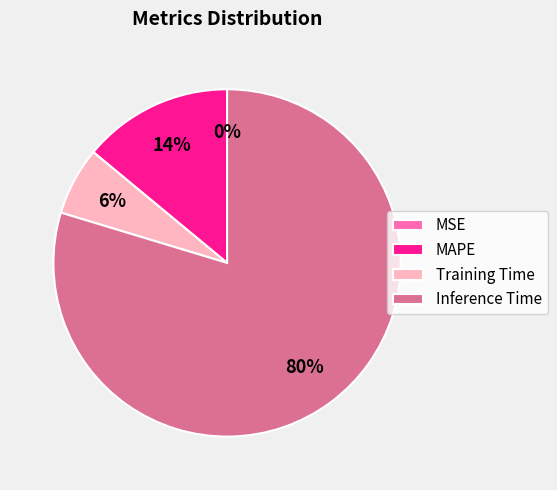

Which category has the biggest portion of the pie?

Inference Time